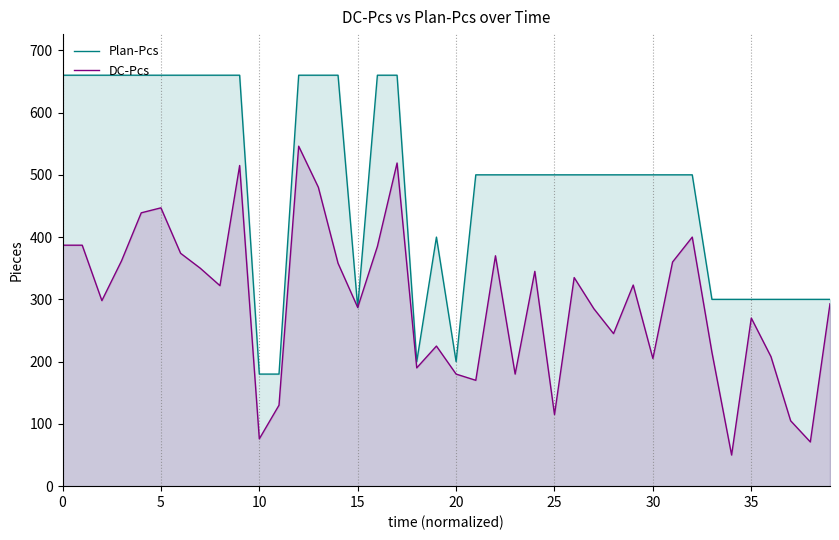

What is the difference between the highest and lowest values at 25?

385